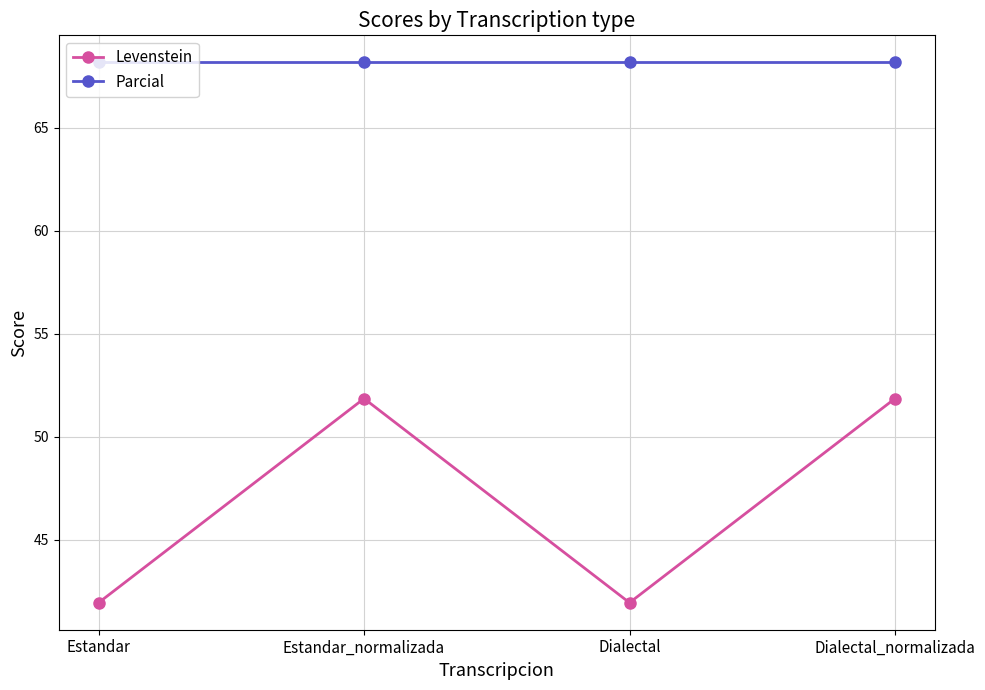

What is the smallest value displayed?

41.9